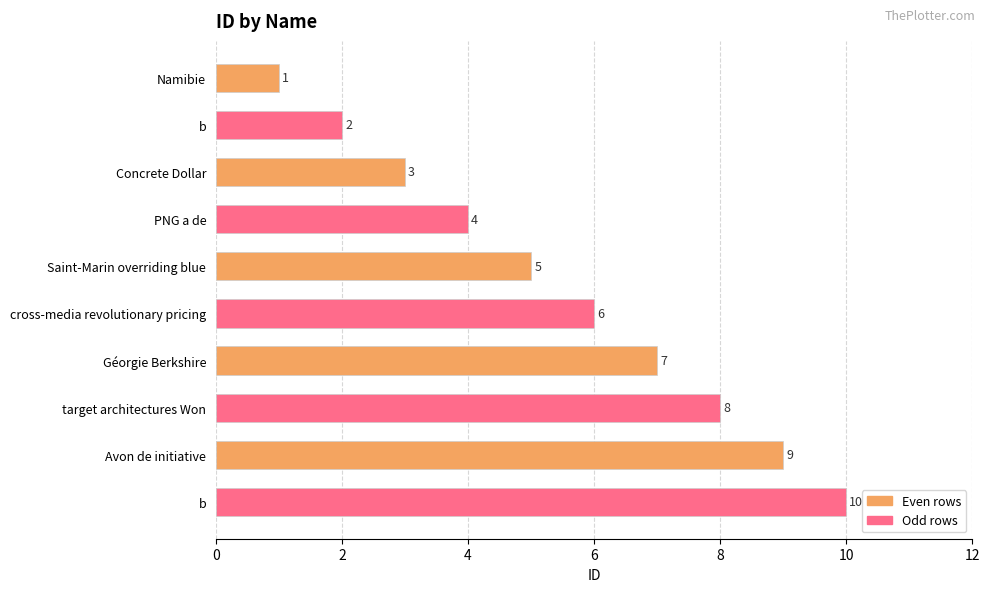

What is the difference between the maximum and minimum values?

9